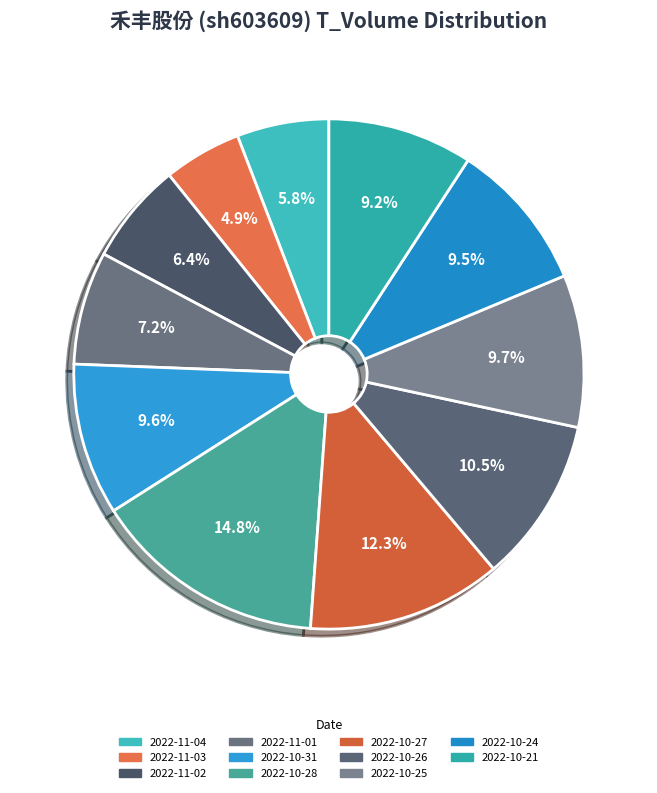

How many slices are in this pie chart?

11